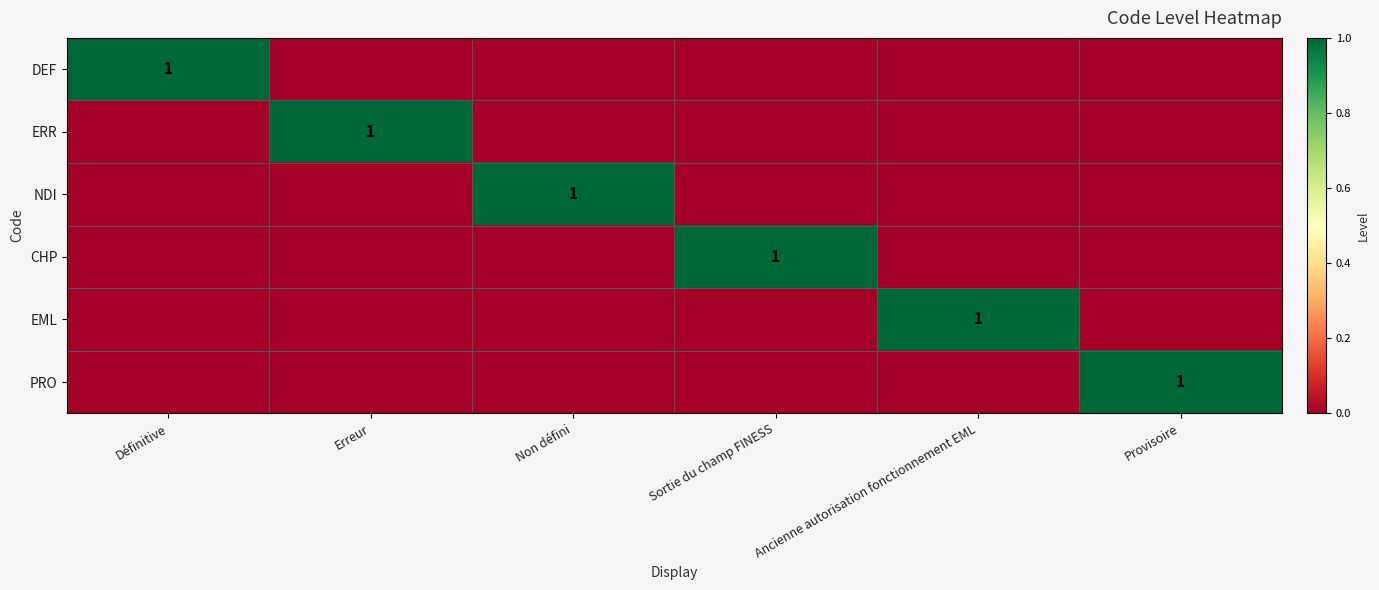

The value of NDI at Définitive is 1. True or false?

False